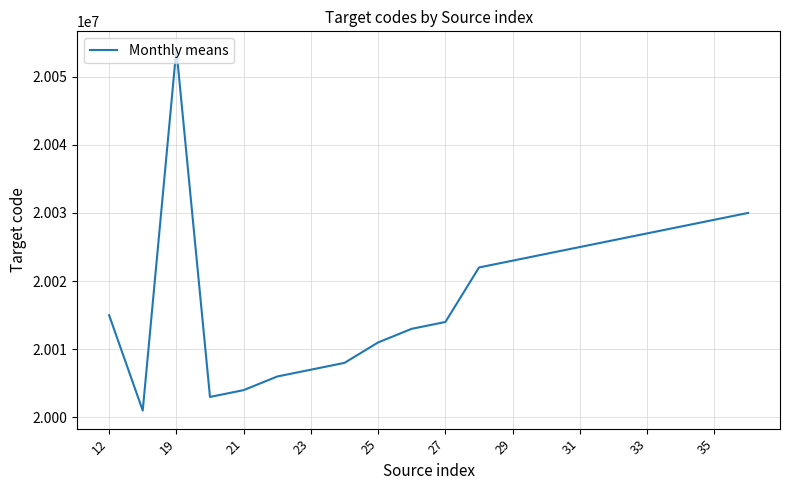

What is the difference between the maximum and minimum values?

53000